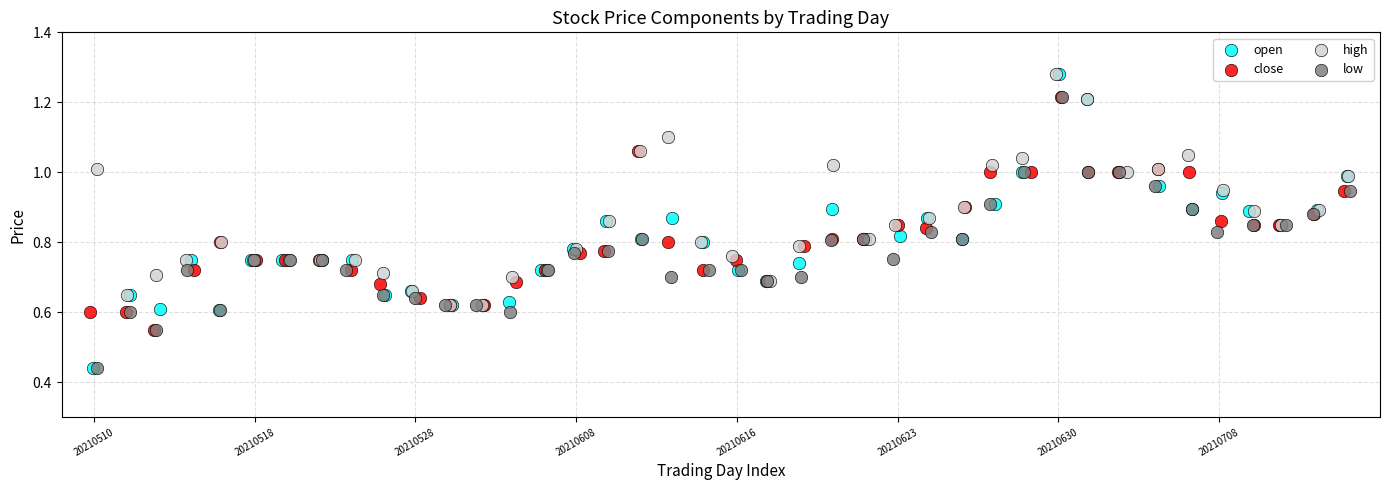

What are all the series names shown in the legend?

open, close, high, low